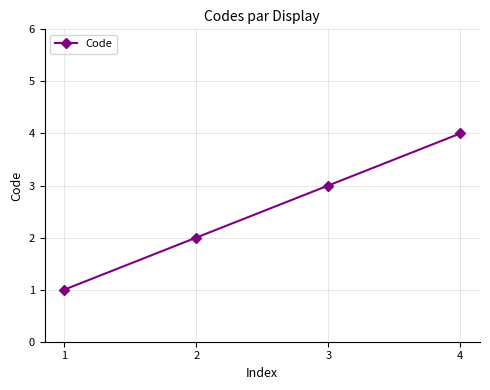

What value does the data have at 1?

1